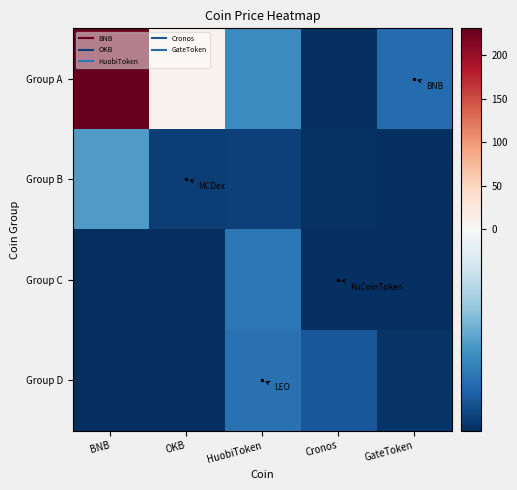

Which series has the largest total across all categories?

Group A